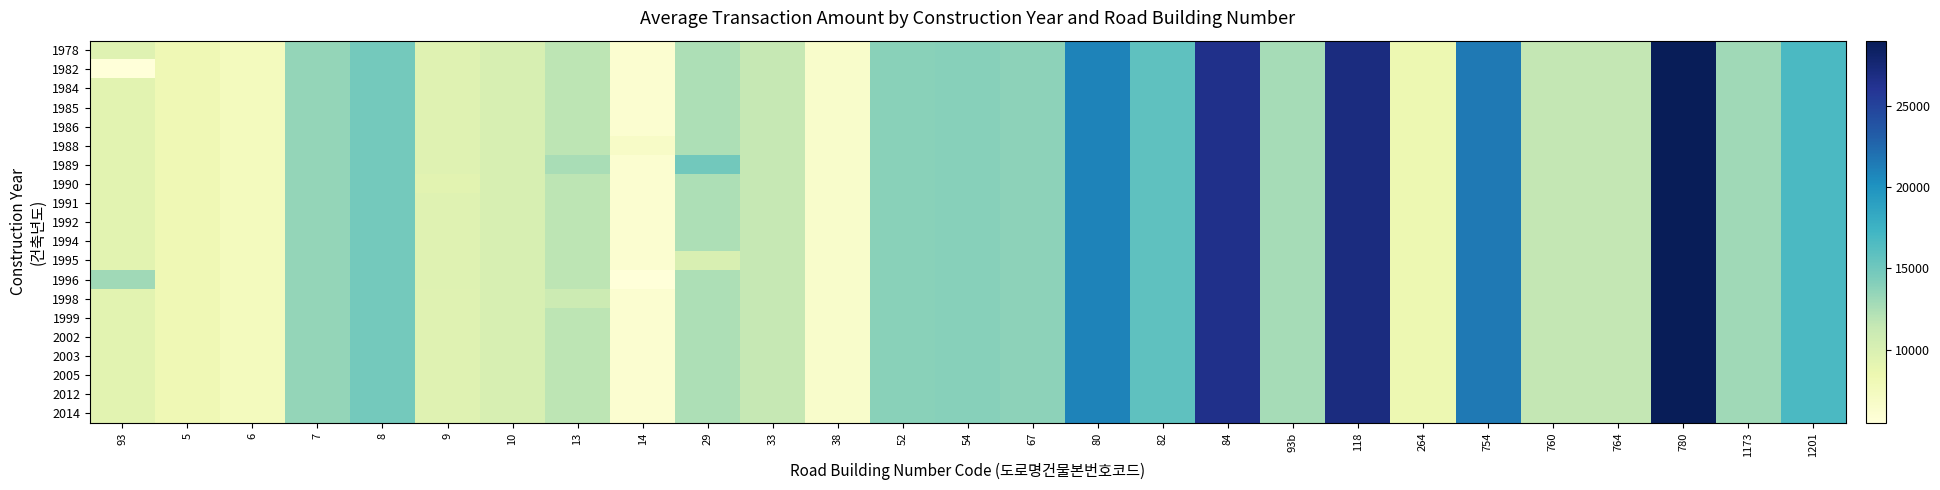

At which category is the sum across all series the highest?

780